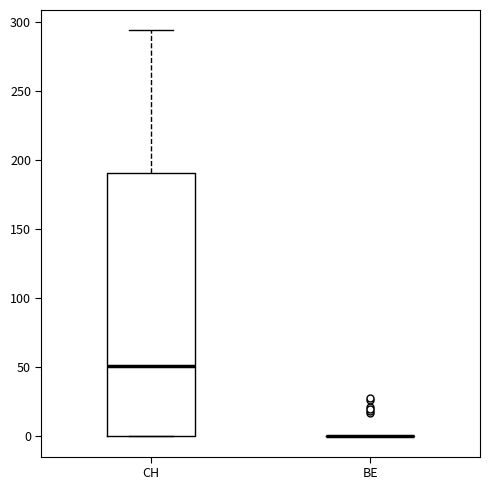

Comparing the boxes themselves (not the whiskers), which one is the tallest?

CH